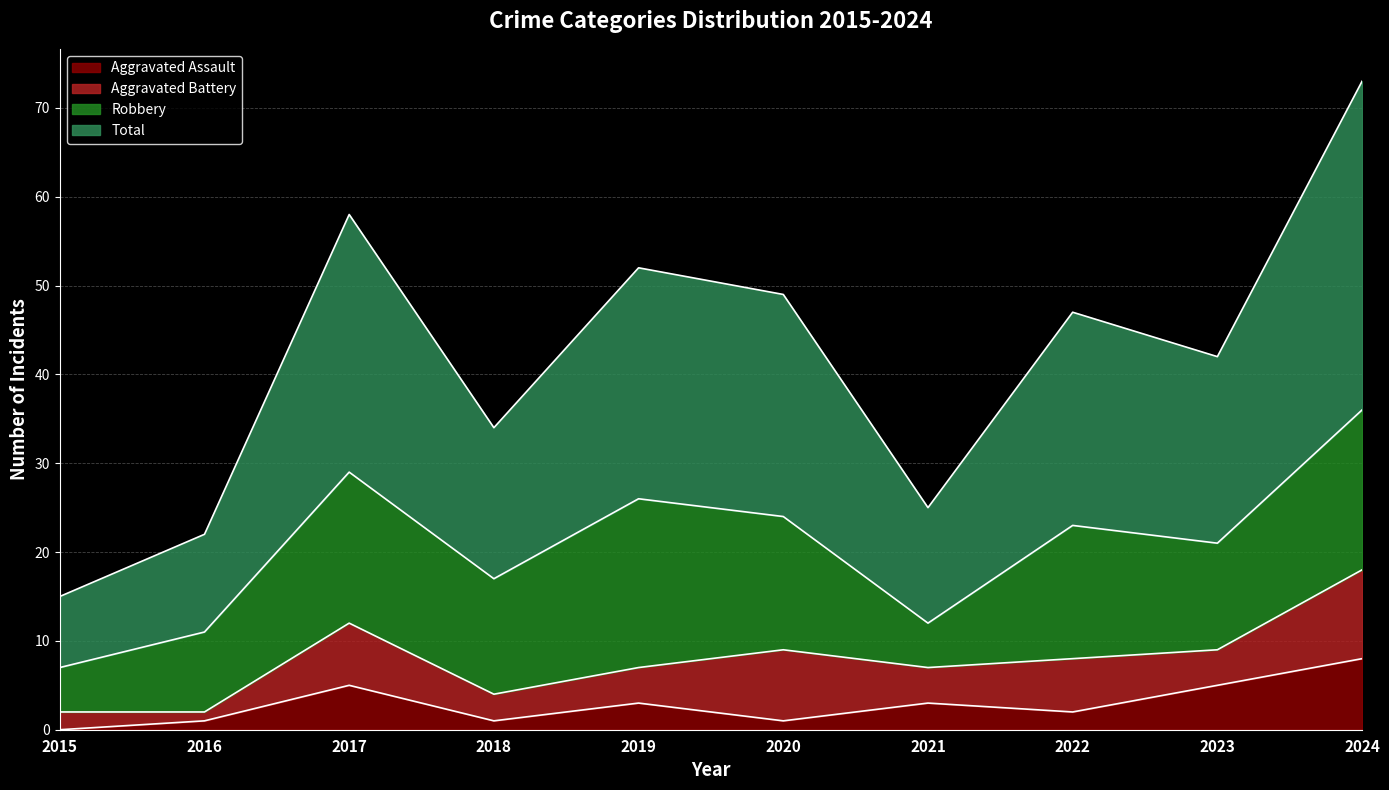

Is the value of Total at 2019 greater than the value of Aggravated Assault at 2022?

Yes